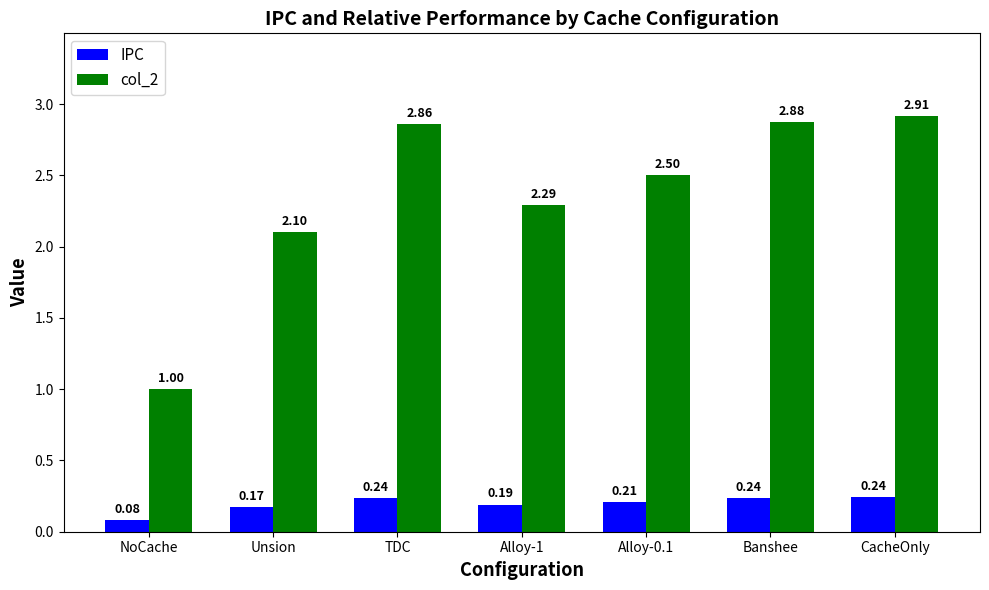

What is the sum of the col_2 values at Unsion and Alloy-0.1?

4.6